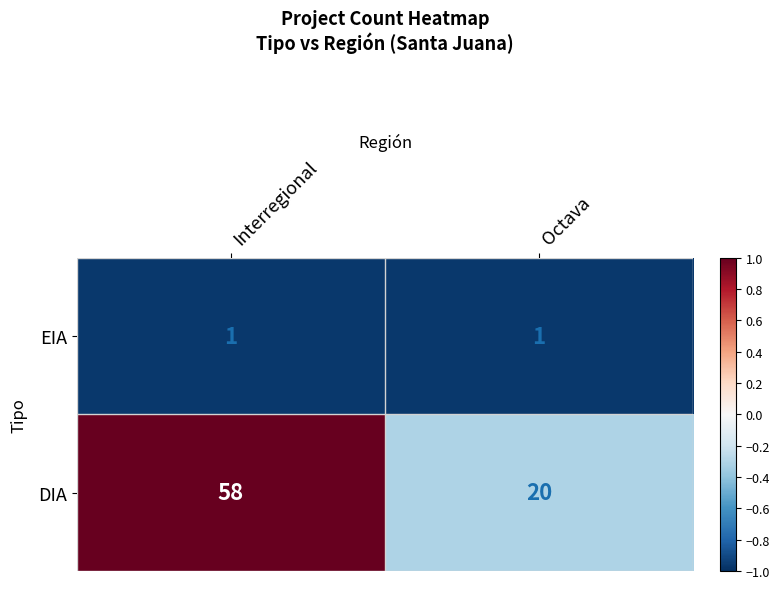

Reading left to right, list all the values displayed in this chart.

EIA: 1	1
DIA: 58	20